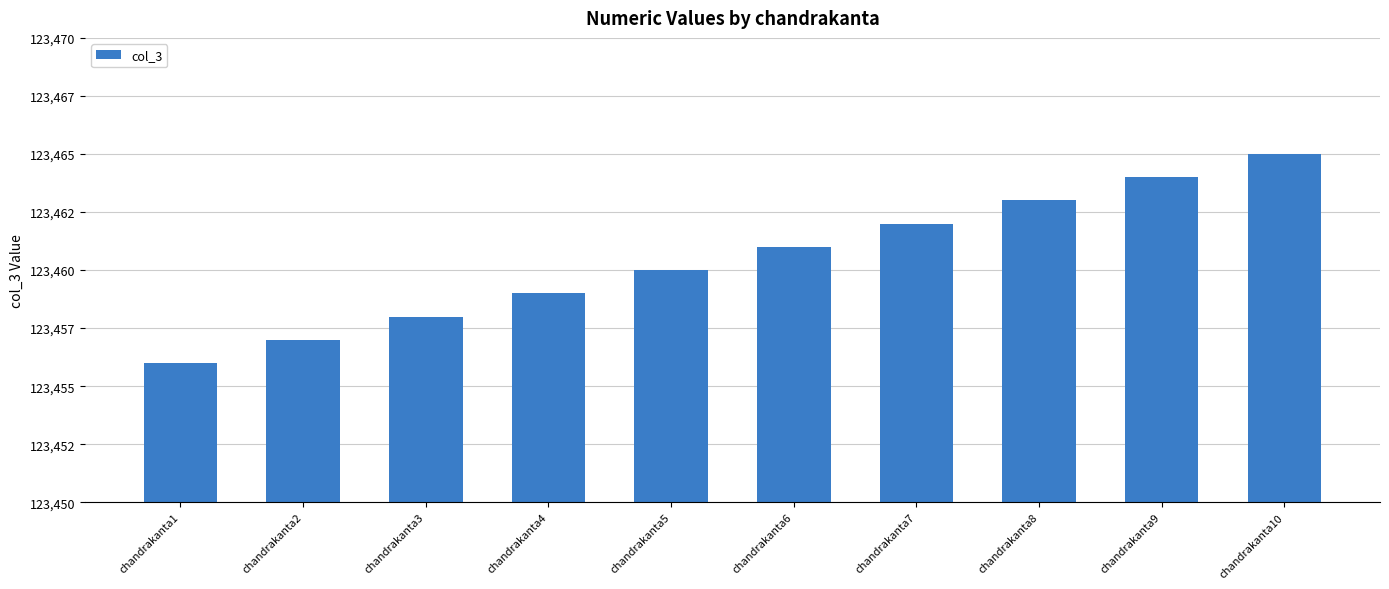

What is the greatest value displayed?

123465